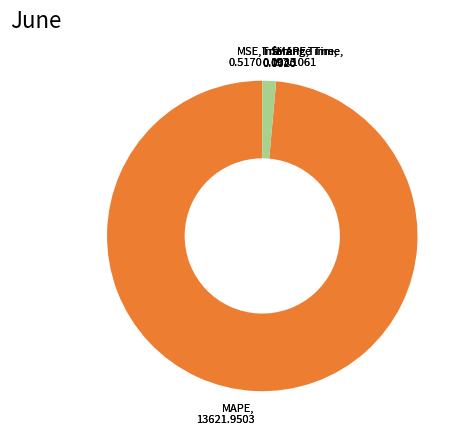

Does any single category account for the majority?

Yes